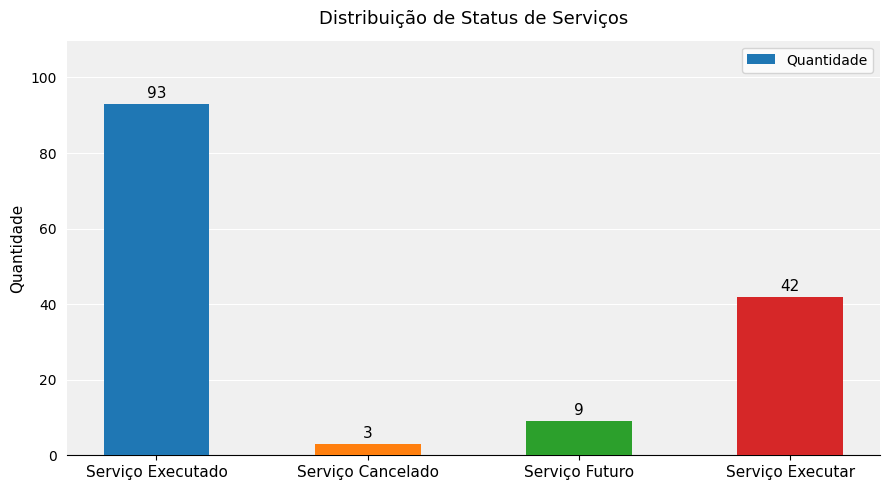

Rank the categories by value from highest to lowest.

Serviço Executado, Serviço Executar, Serviço Futuro, Serviço Cancelado